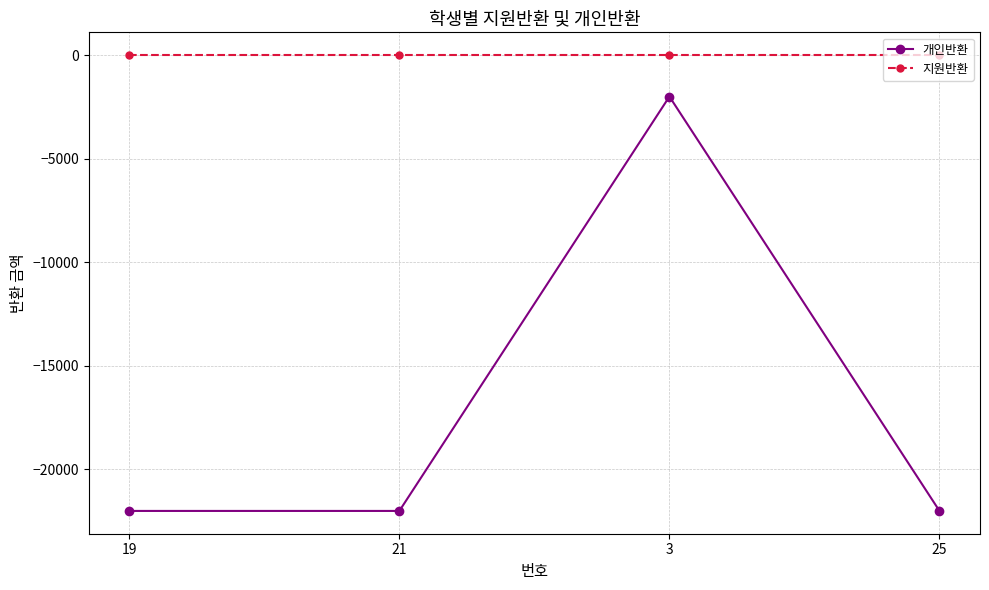

Reading left to right, list all the values displayed in this chart.

개인반환: -22000	-22000	-2000	-22000
지원반환: 0	0	0	0